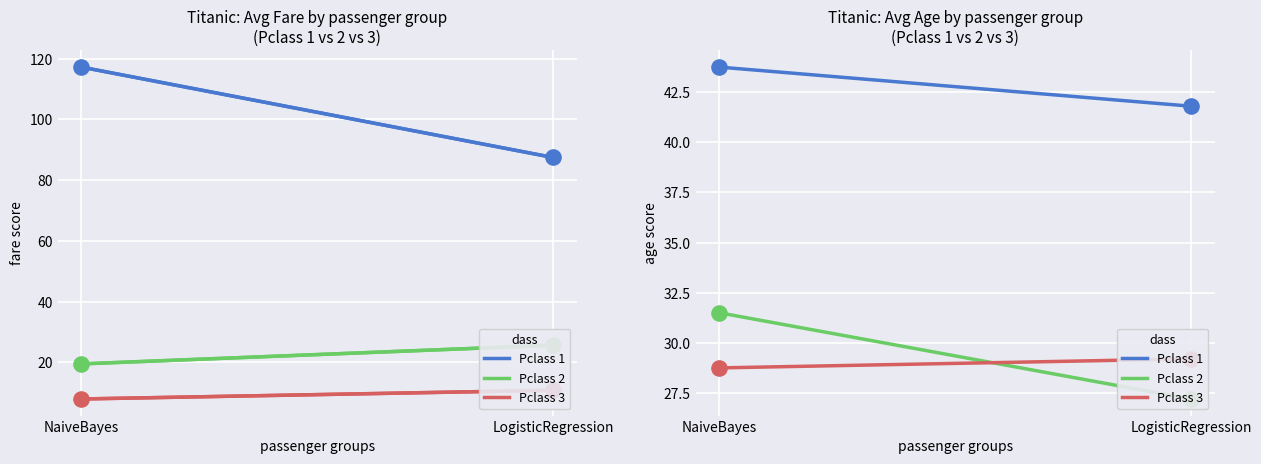

Which series has the widest spread of Y values?

Pclass 2